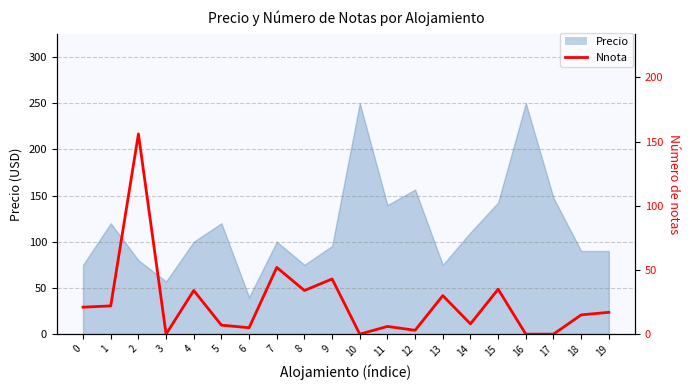

Between 16 and 19, which is larger?

19